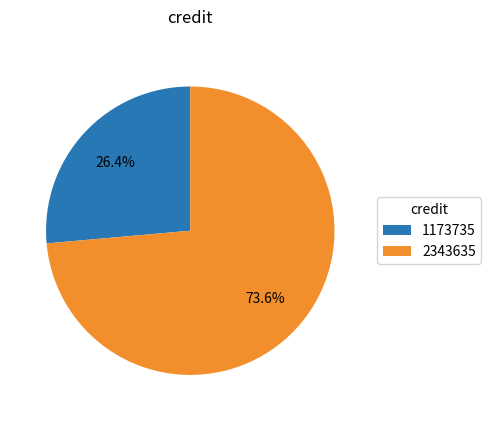

Rank the categories by value from highest to lowest.

2343635, 1173735